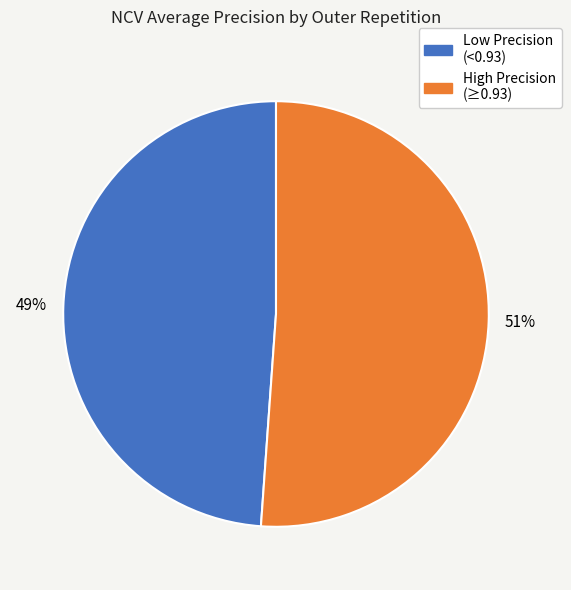

To the nearest percent, what is the difference between the largest and smallest slice percentages?

2%